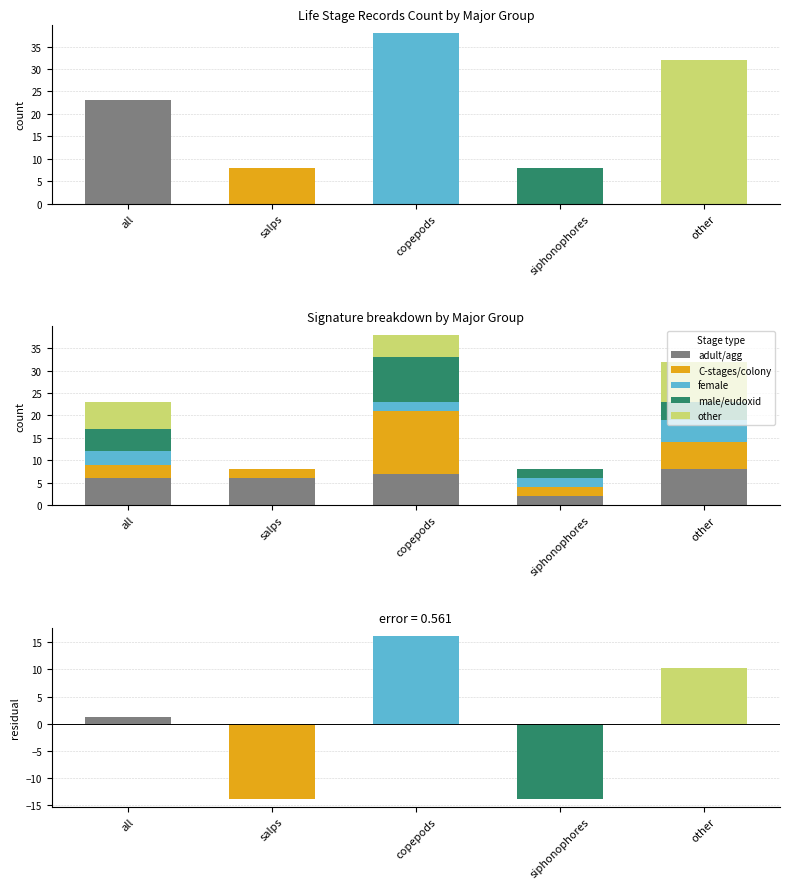

Is it true that other equals 0 at salps?

True